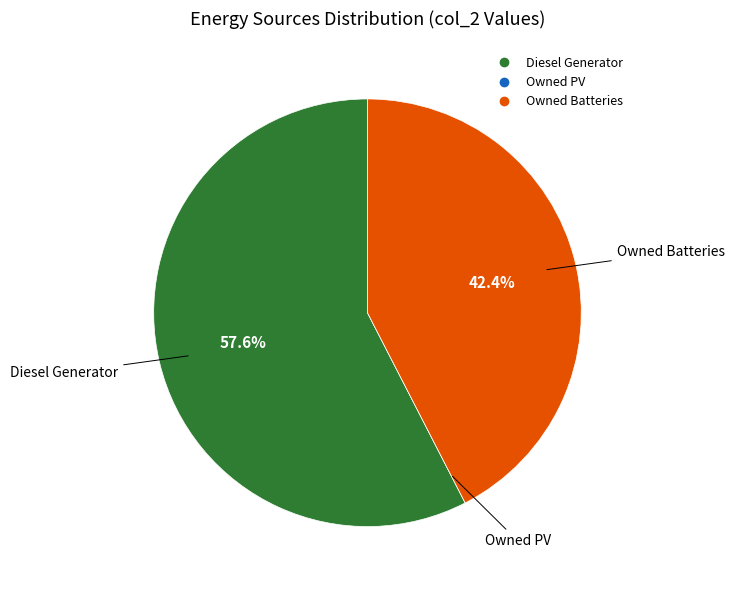

To the nearest percent, what is the difference between the largest and smallest slice percentages?

58%